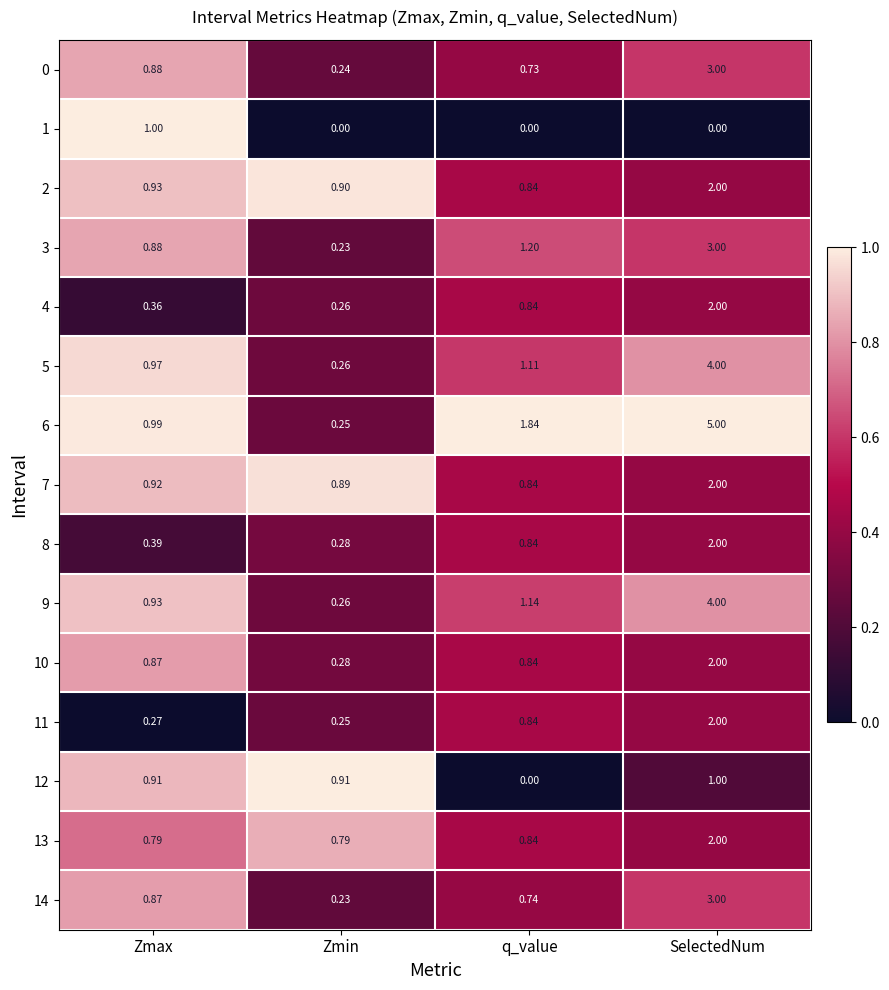

How many categories are shown in the chart?

4